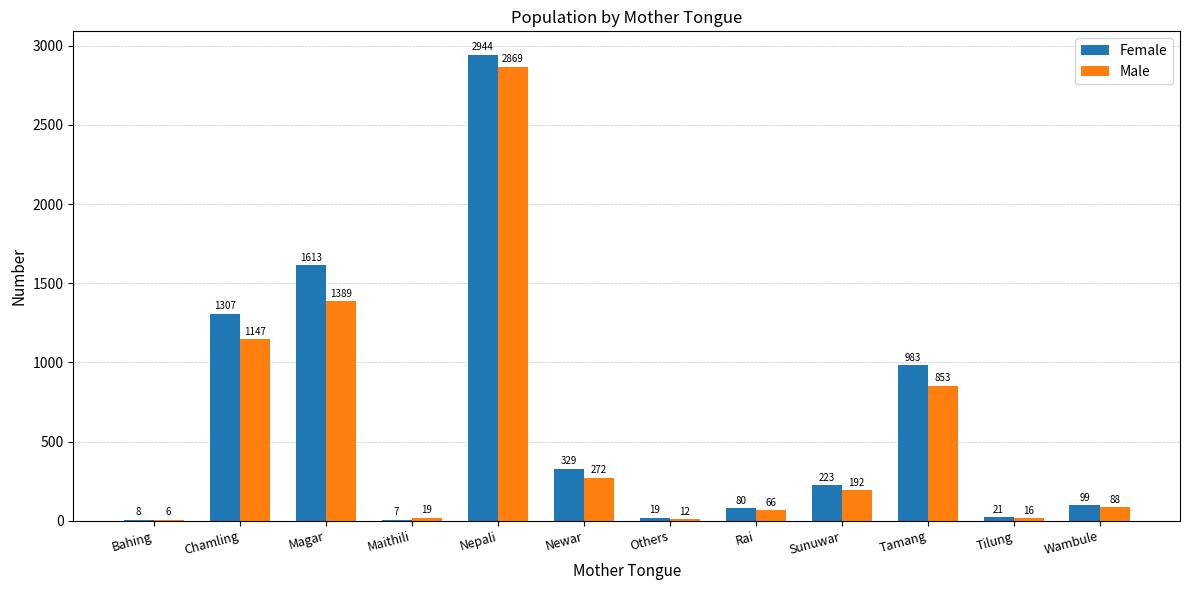

At which category is the sum across all series the highest?

Nepali